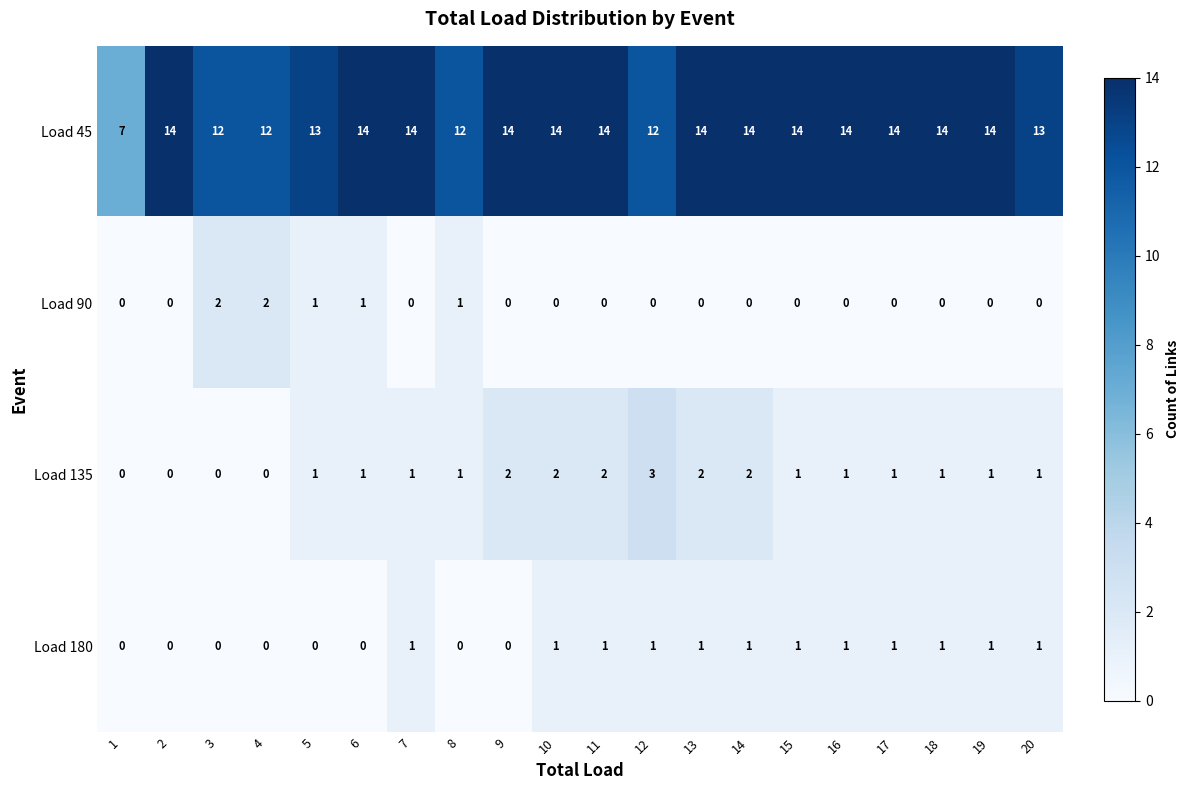

What is the difference between the highest and lowest values at 4?

12